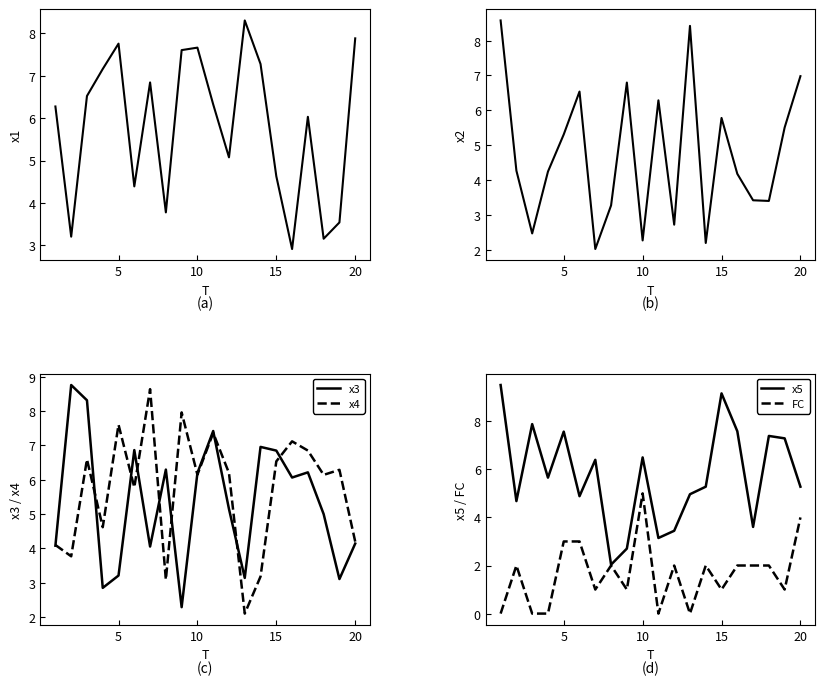

What is the sum of all FC values?

33.0